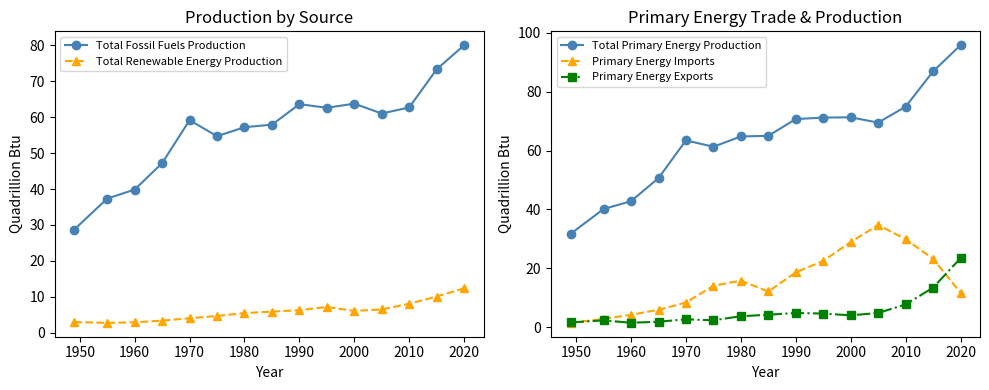

How many distinct data groups are displayed?

5